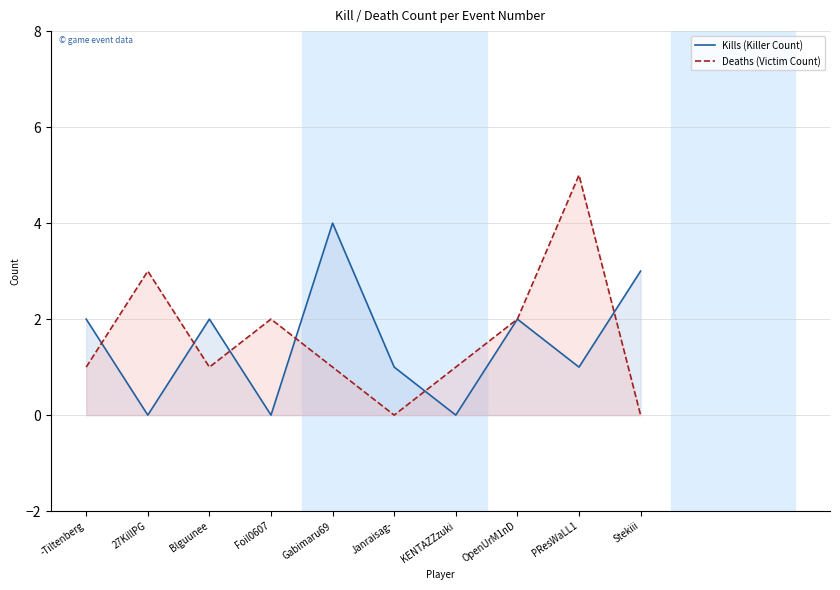

What is the difference between the Deaths (Victim Count) values at OpenUrM1nD and PResWaLL1?

3